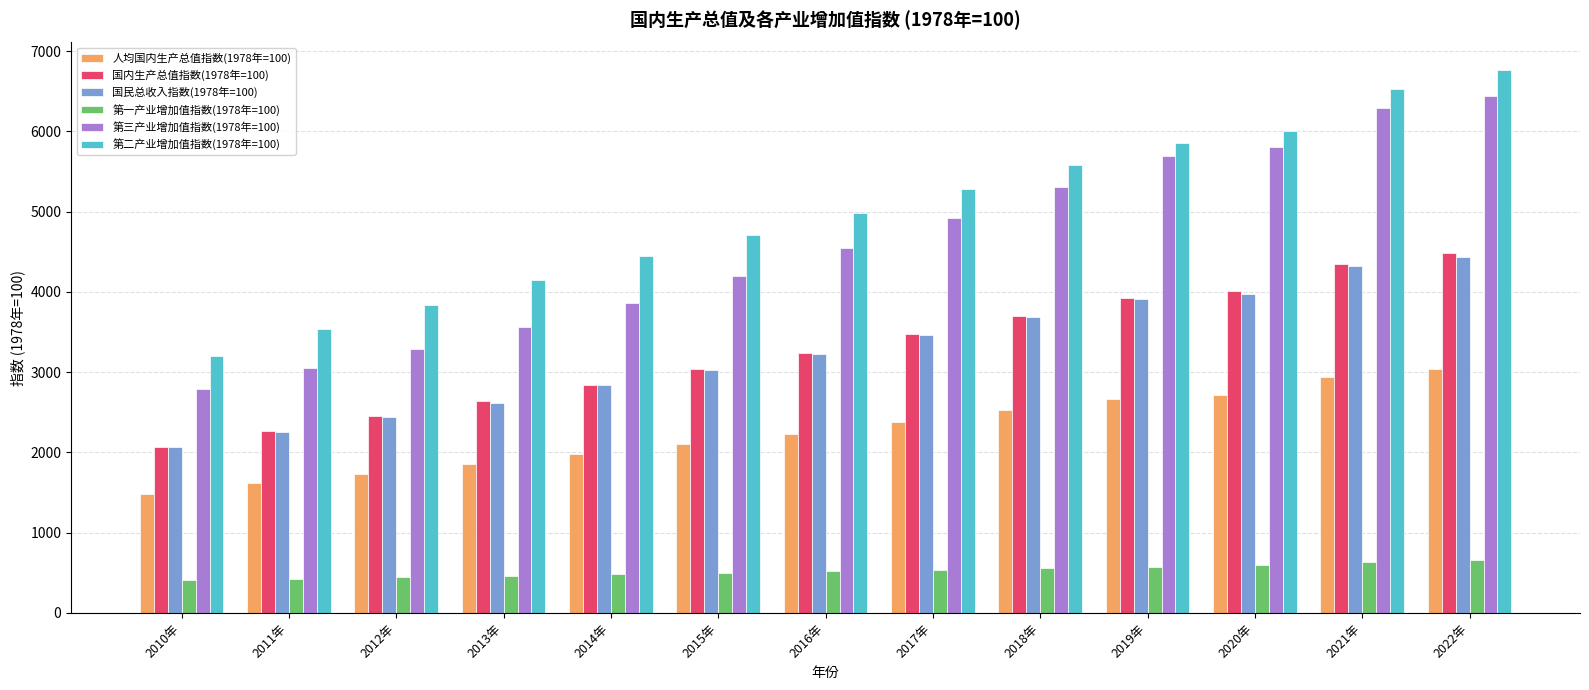

Rank the categories by 第二产业增加值指数(1978年=100) value from highest to lowest.

2022年, 2021年, 2020年, 2019年, 2018年, 2017年, 2016年, 2015年, 2014年, 2013年, 2012年, 2011年, 2010年